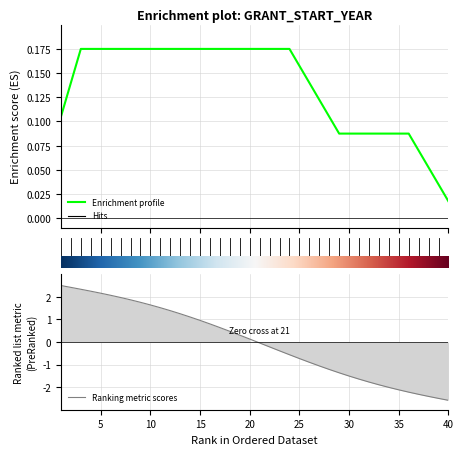

What are all the series names shown in the legend?

Enrichment profile, Ranking metric scores